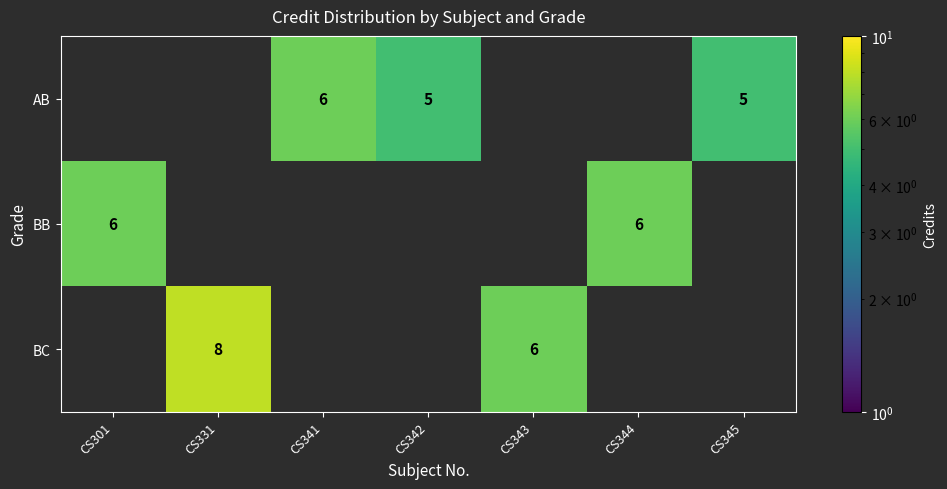

The value of AB at CS345 is 7. True or false?

False